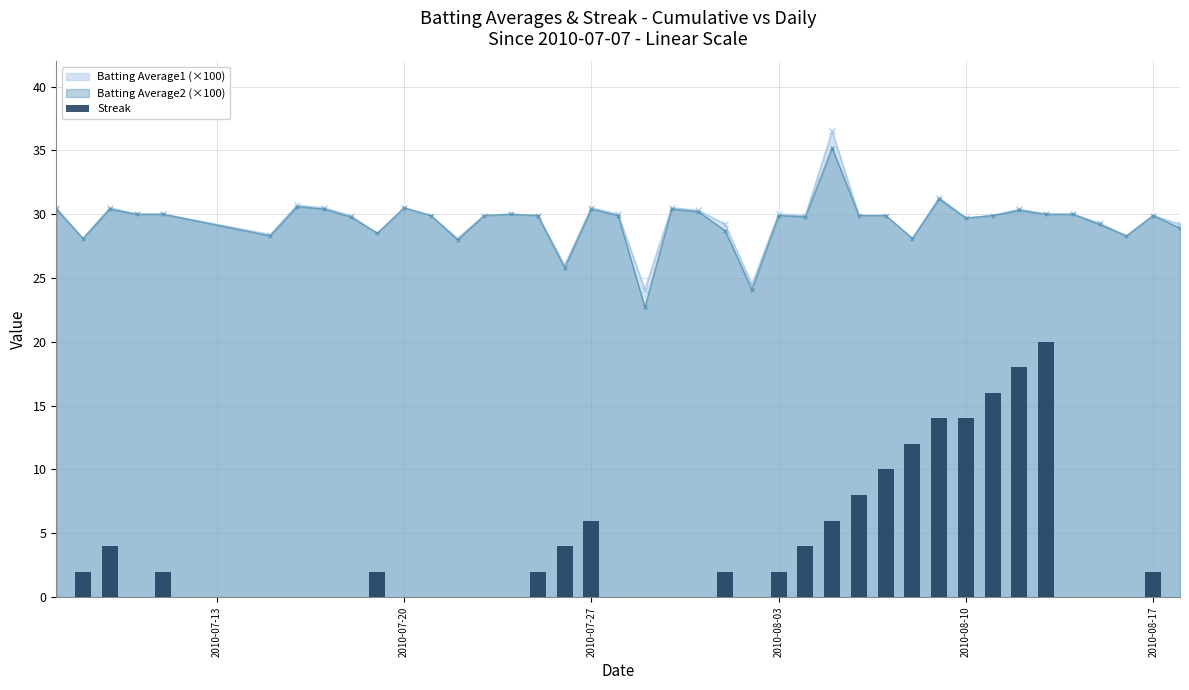

What is the difference between the maximum and minimum values?

20